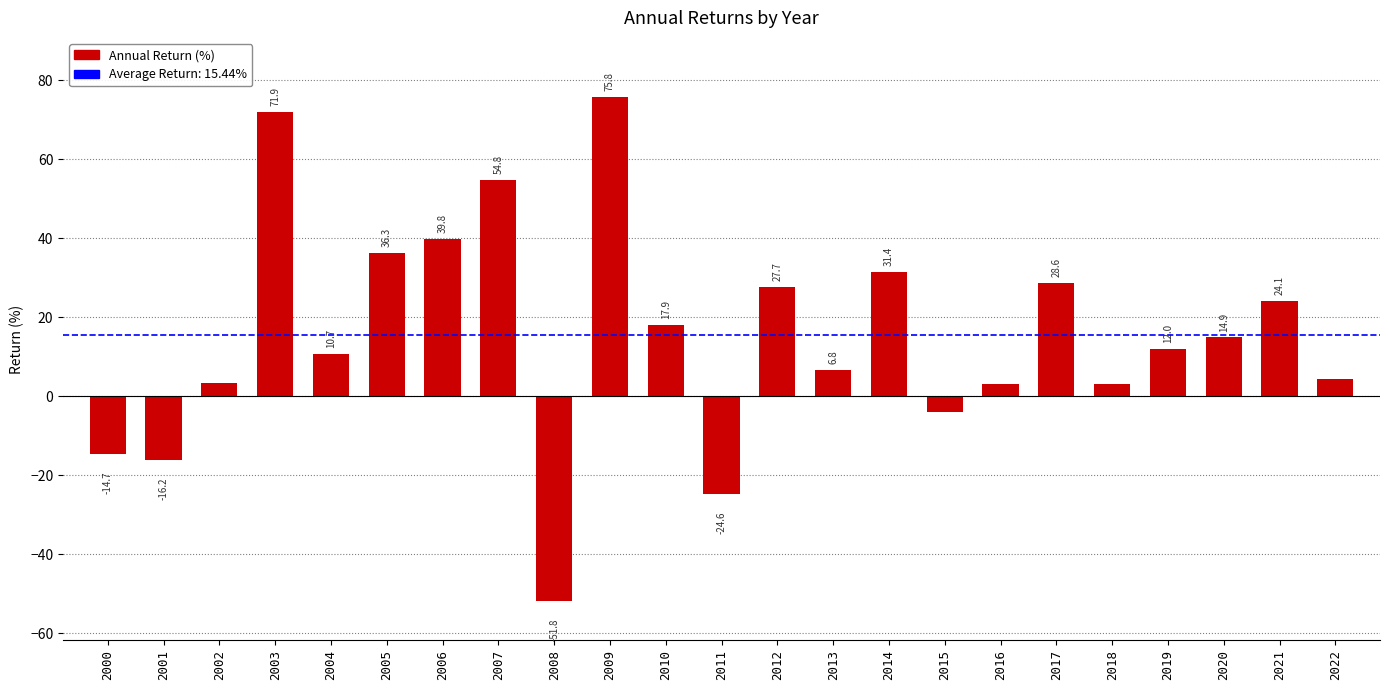

List the labels in order of value, smallest first.

2008, 2011, 2001, 2000, 2015, 2016, 2018, 2002, 2022, 2013, 2004, 2019, 2020, 2010, 2021, 2012, 2017, 2014, 2005, 2006, 2007, 2003, 2009